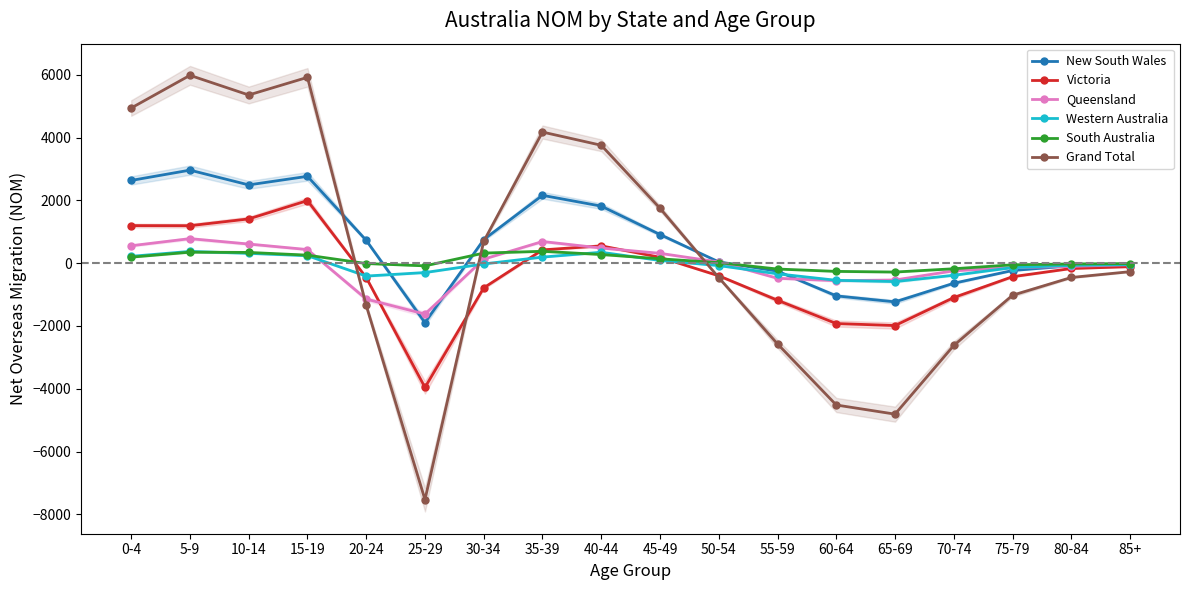

Where do Victoria and Queensland first cross each other?

20-24 and 25-29